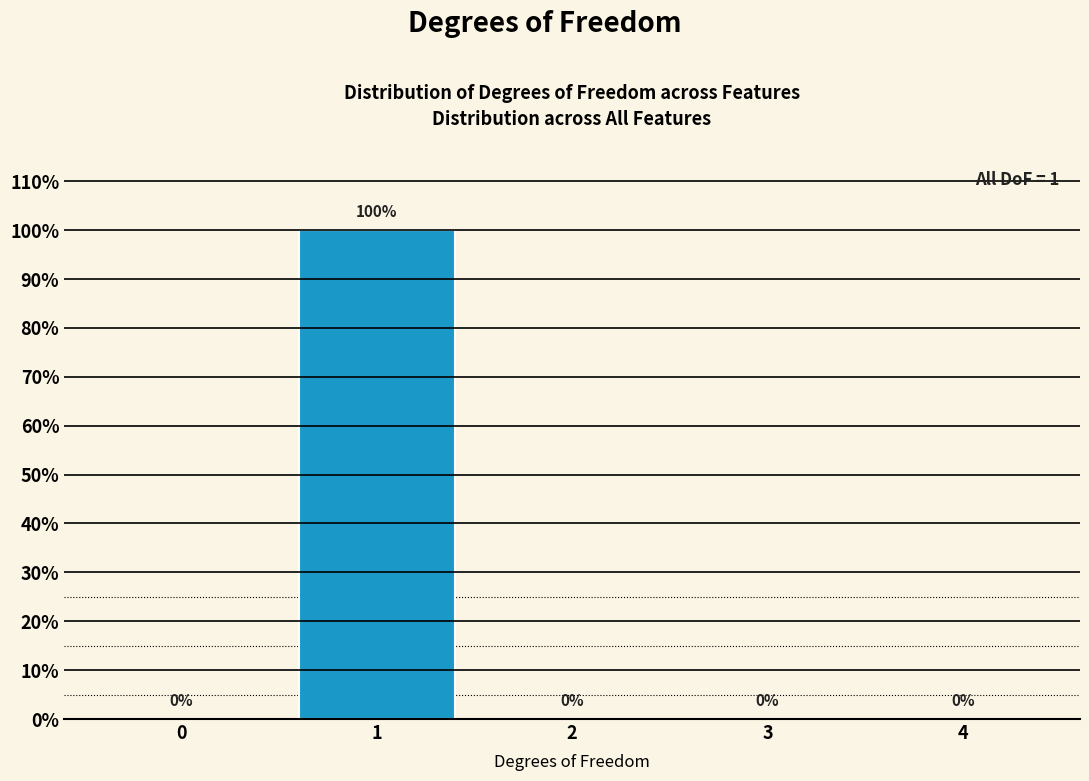

Reading left to right, list all the values displayed in this chart.

0=0	1=100	2=0	3=0	4=0